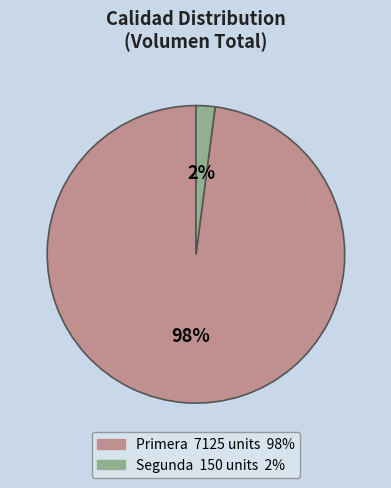

How many slices are in this pie chart?

2